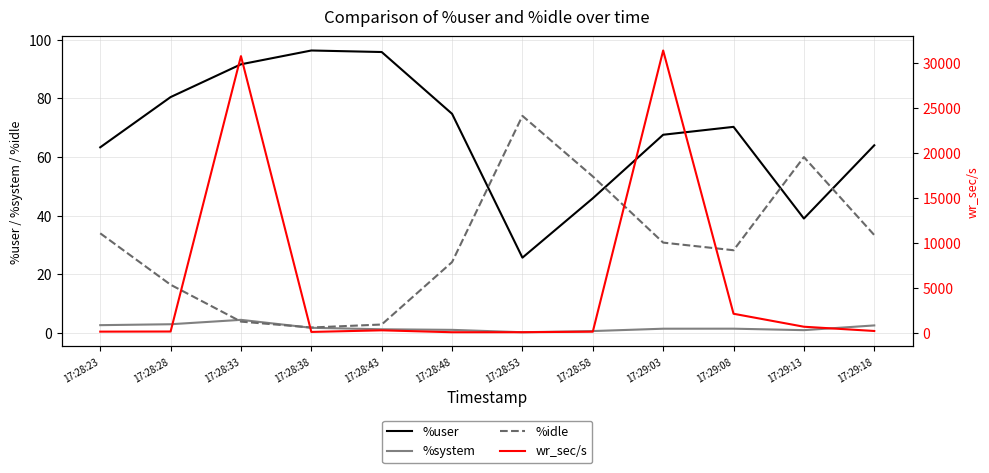

Reading left to right, list all the values displayed in this chart.

%user: 17:28:23=63.3	17:28:28=80.4	17:28:33=91.6	17:28:38=96.3	17:28:43=95.8	17:28:48=74.7	17:28:53=25.7	17:28:58=45.9	17:29:03=67.6	17:29:08=70.3	17:29:13=39.0	17:29:18=64.0
%system: 17:28:23=2.7	17:28:28=3.0	17:28:33=4.5	17:28:38=1.8	17:28:43=1.3	17:28:48=1.1	17:28:53=0.3	17:28:58=0.7	17:29:03=1.5	17:29:08=1.5	17:29:13=1.0	17:29:18=2.6
%idle: 17:28:23=34.0	17:28:28=16.5	17:28:33=3.9	17:28:38=1.9	17:28:43=2.9	17:28:48=24.2	17:28:53=74.0	17:28:58=53.4	17:29:03=30.8	17:29:08=28.2	17:29:13=60.0	17:29:18=33.4
wr_sec/s: 17:28:23=99.2	17:28:28=112.0	17:28:33=30776.0	17:28:38=65.6	17:28:43=244.8	17:28:48=32.0	17:28:53=35.2	17:28:58=92.8	17:29:03=31403.2	17:29:08=2089.6	17:29:13=644.8	17:29:18=171.2